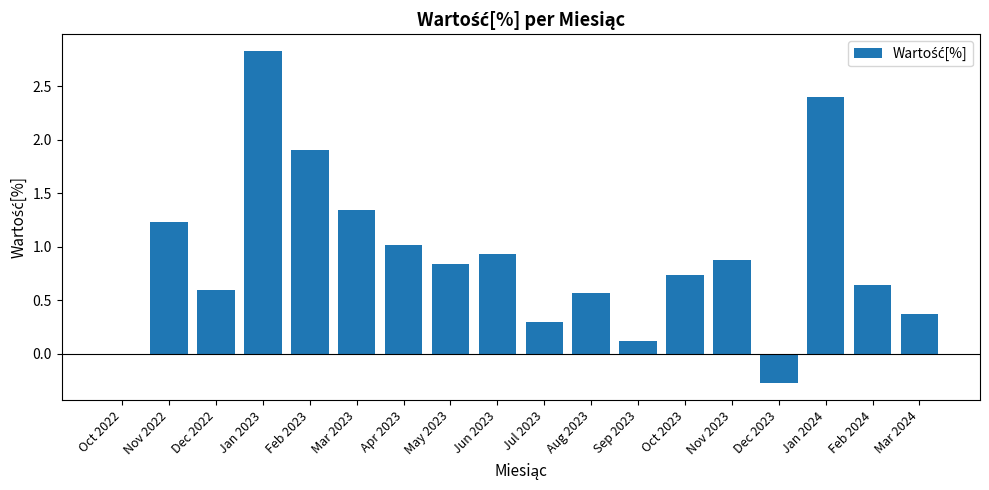

The value at Jan 2024 is 2.4. True or false?

True